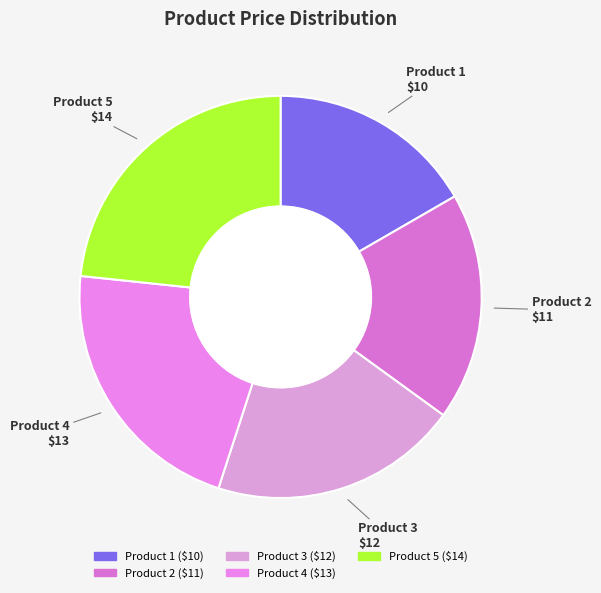

Approximately how many times larger is the value at Product 5 compared to Product 3?

1.2